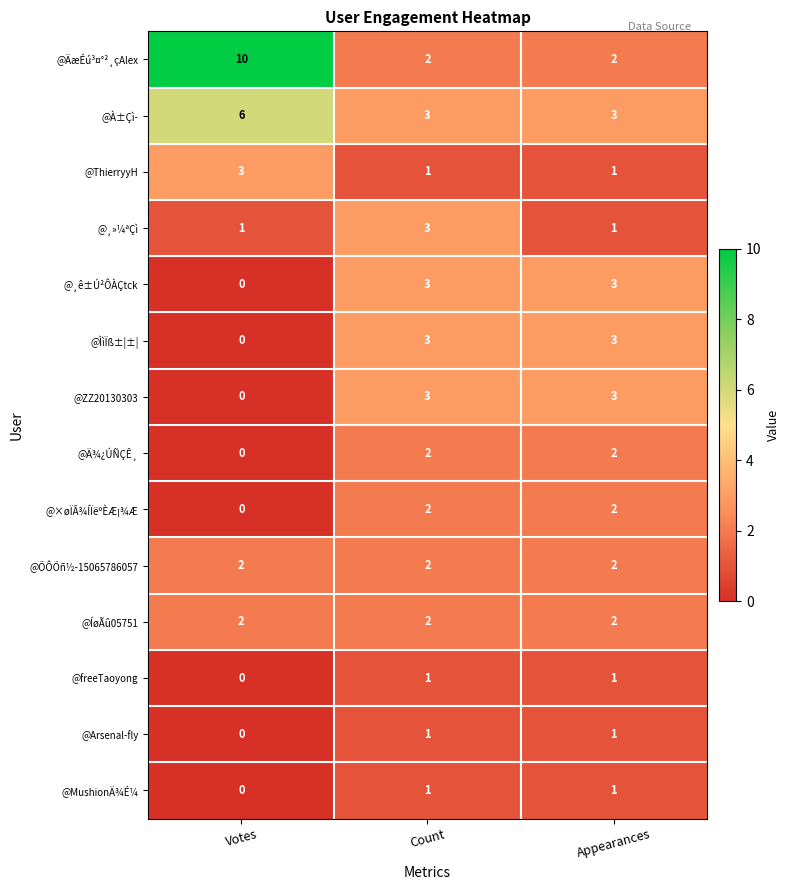

What is the total value across all series at Votes?

24